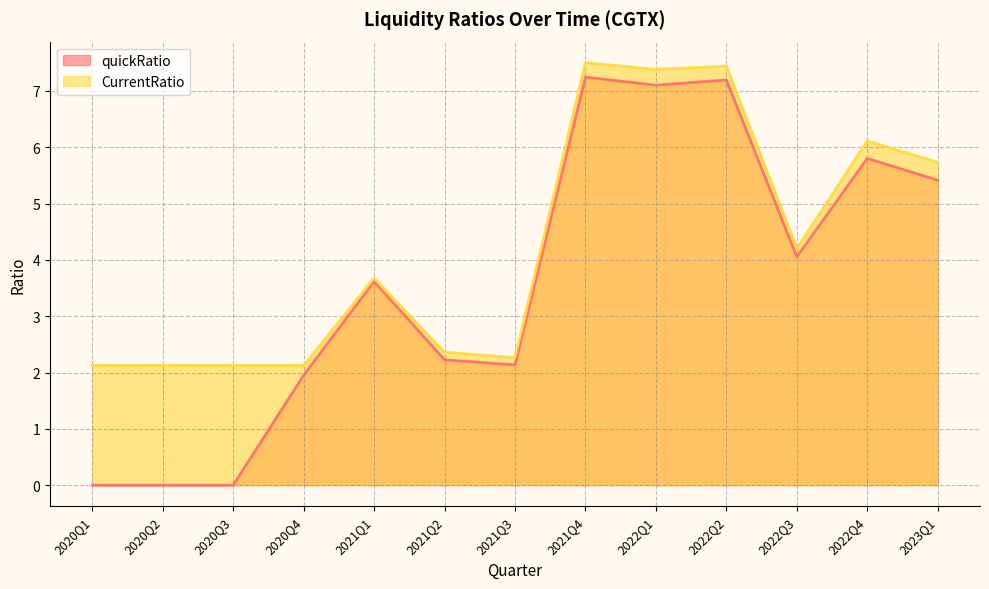

List the labels in order of CurrentRatio value, smallest first.

2020Q1, 2020Q2, 2020Q3, 2020Q4, 2021Q3, 2021Q2, 2021Q1, 2022Q3, 2023Q1, 2022Q4, 2022Q1, 2022Q2, 2021Q4